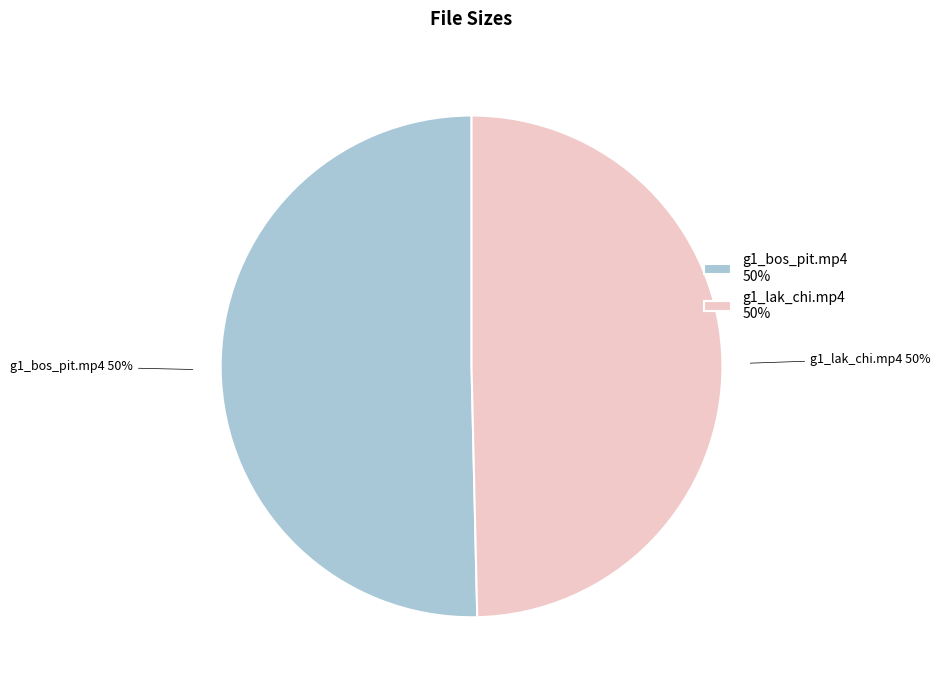

To the nearest percent, what is the average slice percentage?

50%